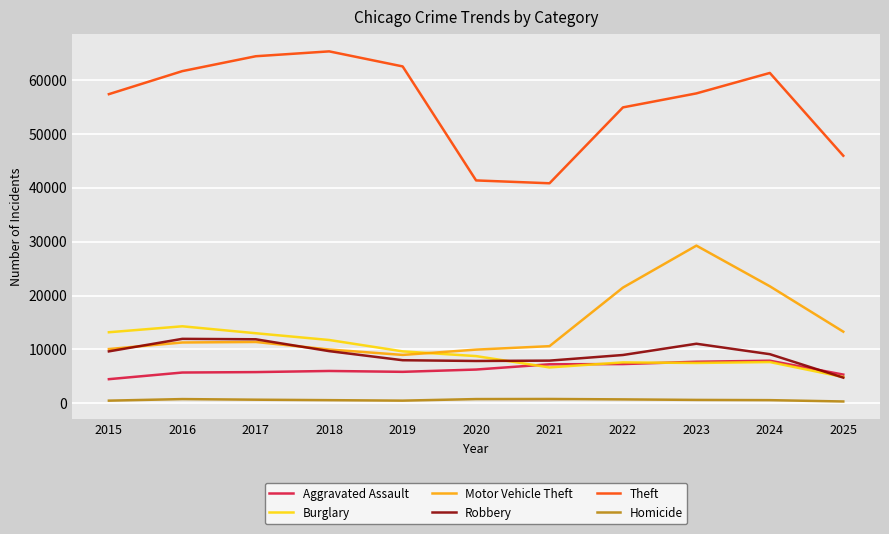

True or false: Theft and Robbery intersect in this chart.

False